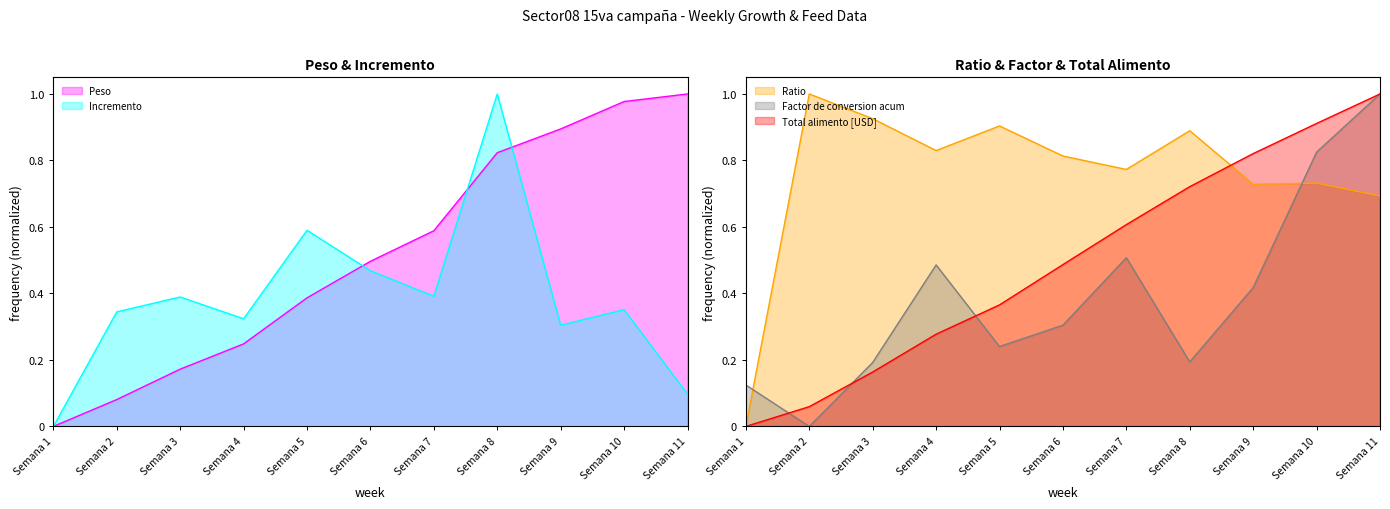

Reading right to left, list all the values displayed in this chart.

Peso: 1.0	1.0	0.9	0.8	0.6	0.5	0.4	0.2	0.2	0.1	0.0
Incremento: 0.1	0.4	0.3	1.0	0.4	0.5	0.6	0.3	0.4	0.3	0.0
Ratio: 0.7	0.7	0.7	0.9	0.8	0.8	0.9	0.8	0.9	1.0	0.0
Factor de conversion acum: 1.0	0.8	0.4	0.2	0.5	0.3	0.2	0.5	0.2	0.0	0.1
Total alimento [USD]: 1.0	0.9	0.8	0.7	0.6	0.5	0.4	0.3	0.2	0.1	0.0